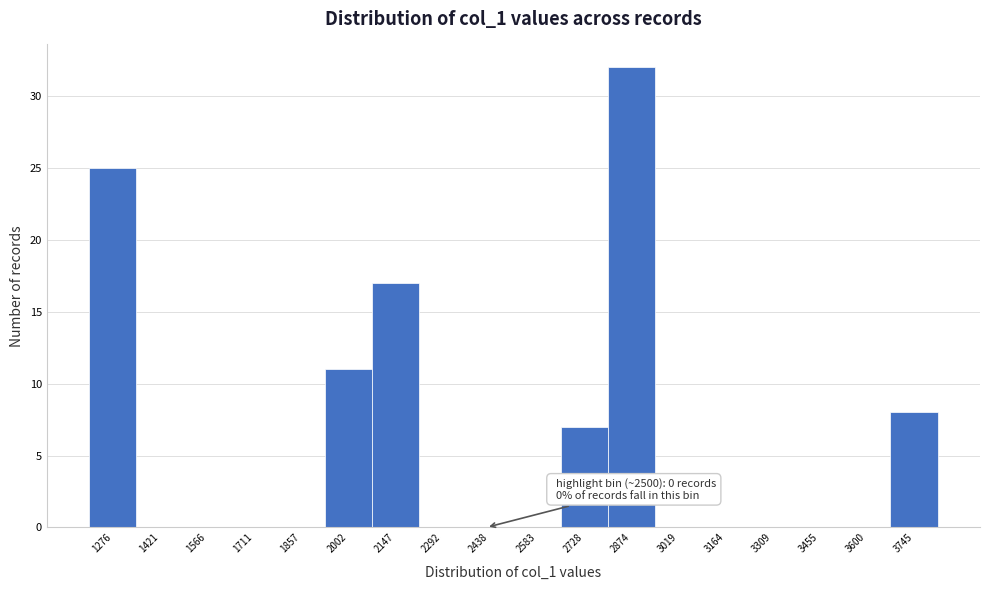

Reading left to right, list all the values displayed in this chart.

1276=25	1421=0	1566=0	1711=0	1857=0	2002=11	2147=17	2292=0	2438=0	2583=0	2728=7	2874=32	3019=0	3164=0	3309=0	3455=0	3600=0	3745=8